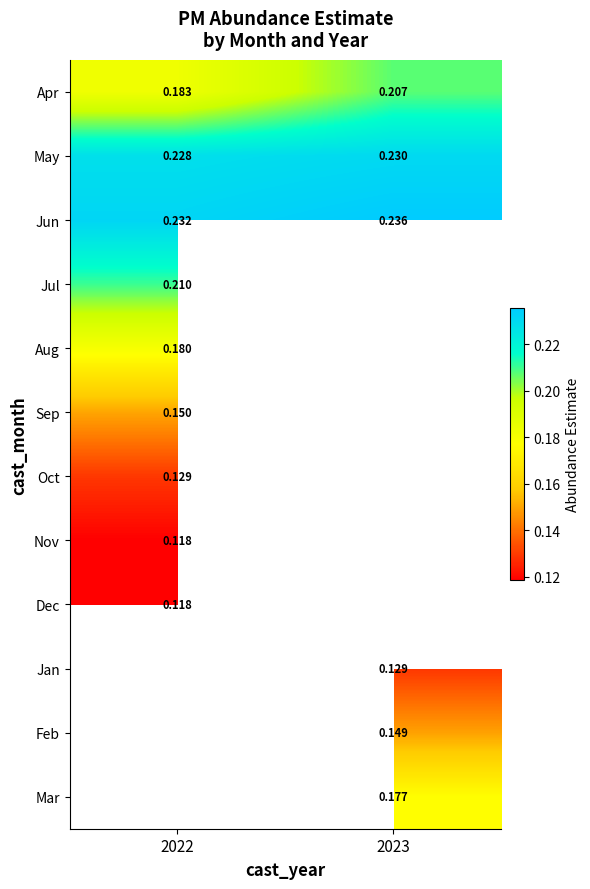

At which category does the chart reach its peak across all series?

2023